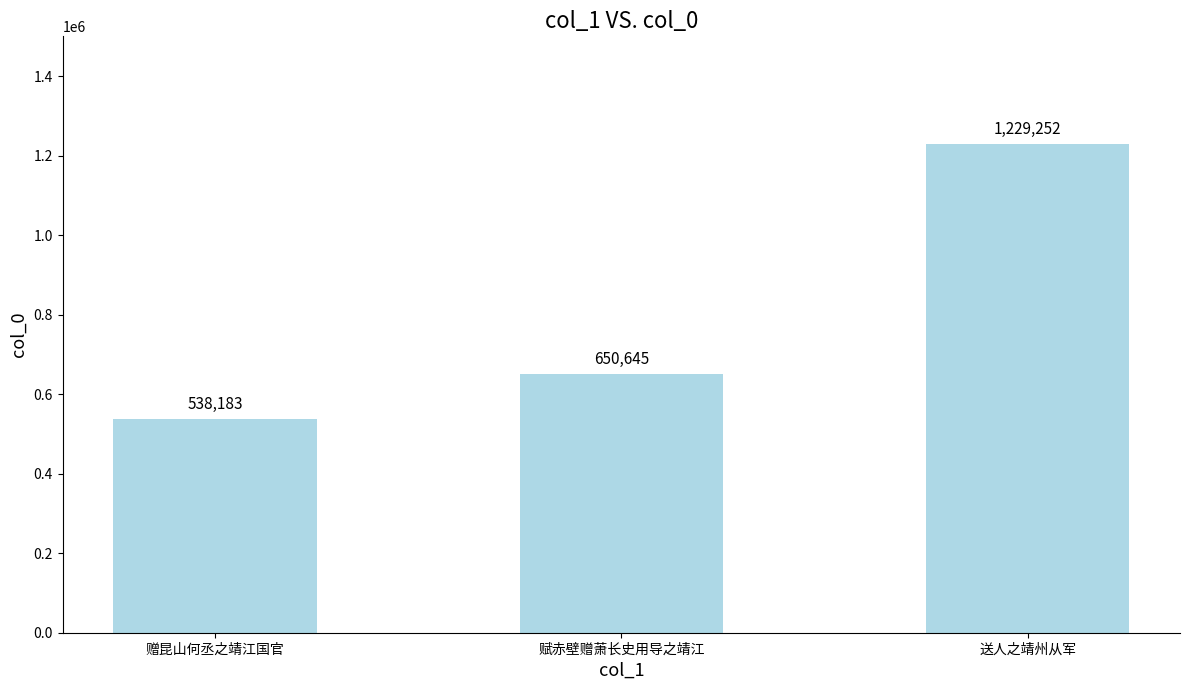

At which category does the chart reach its minimum across all series?

赠昆山何丞之靖江国官